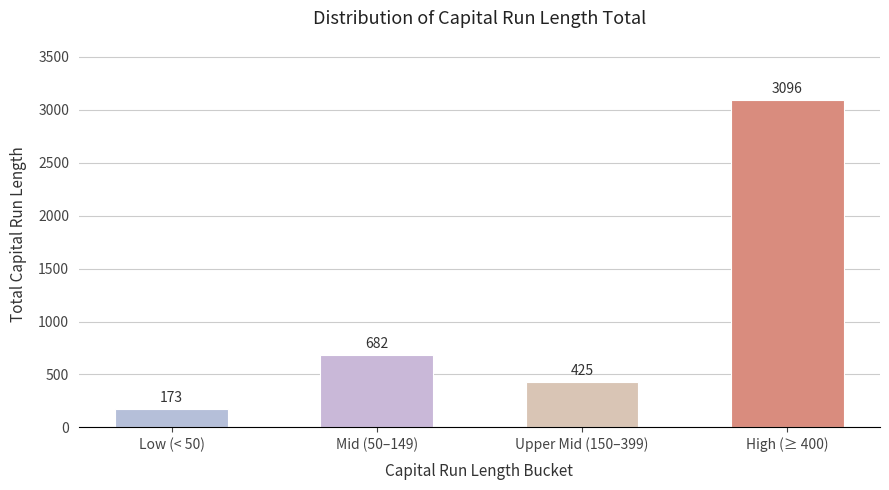

What is the value of the 1st bar from the left?

173